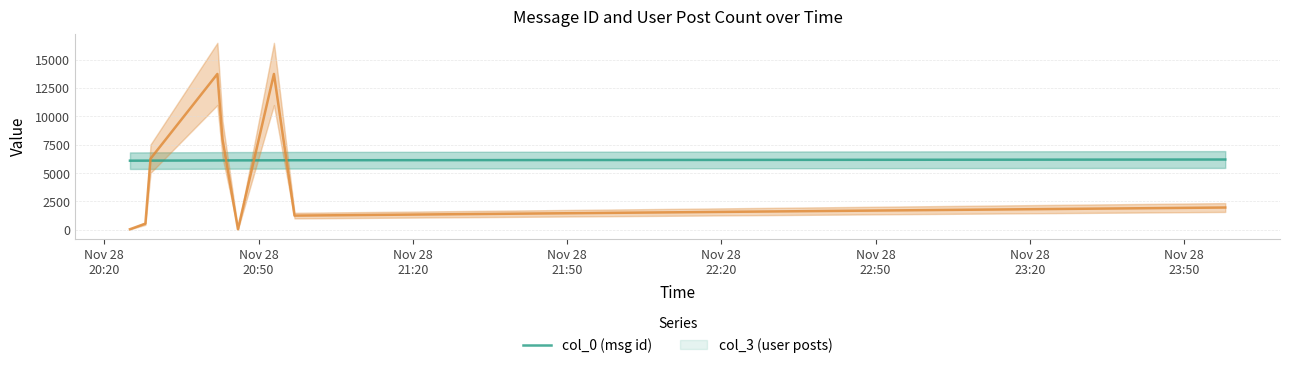

What is the value of the col_3 point at the 6th from the left?

33